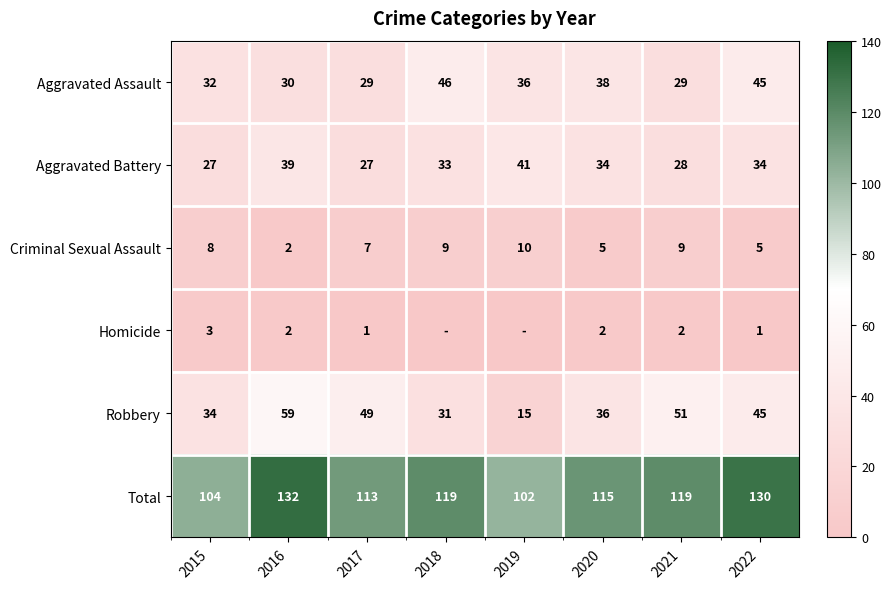

What is the difference between the highest and lowest values at 2015?

101